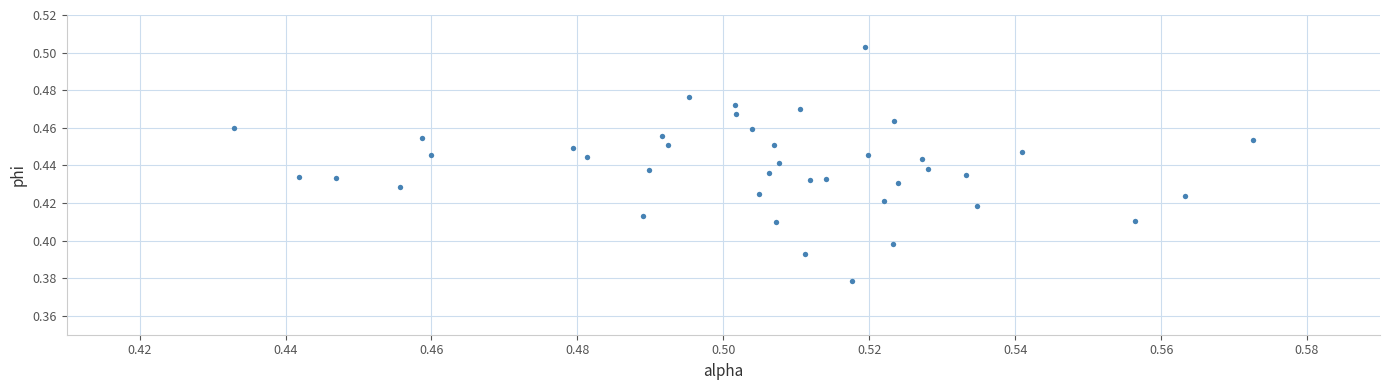

How many points are shown in the scatter plot?

40